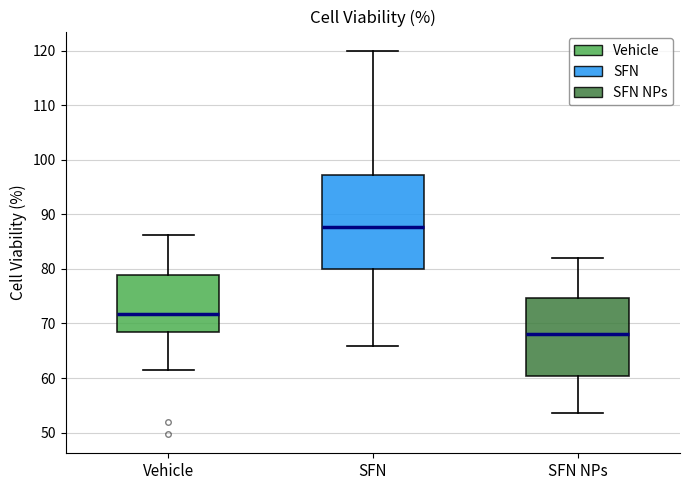

Which box has the lowest median line?

SFN NPs